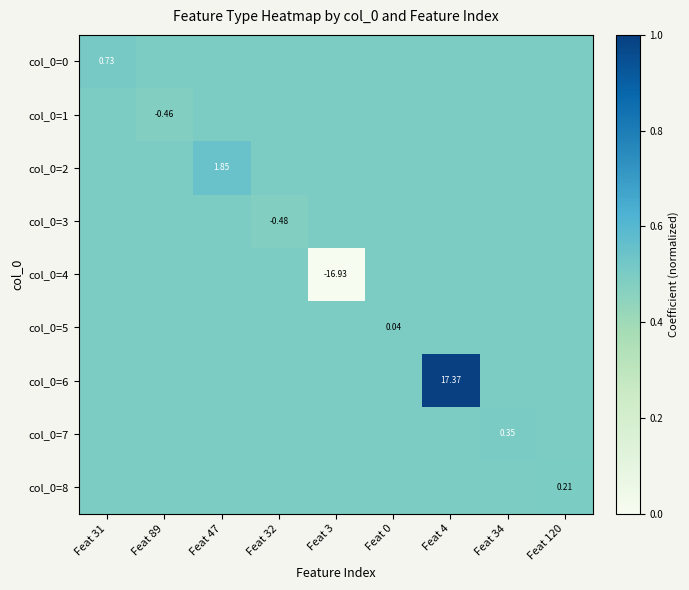

What is the sum of the col_0=8 values at Feat 89 and Feat 31?

1.0